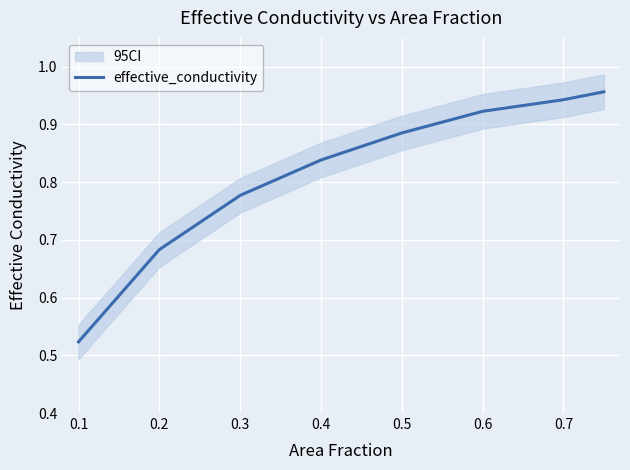

The value of effective_conductivity at 0.5 is 1.6. True or false?

False